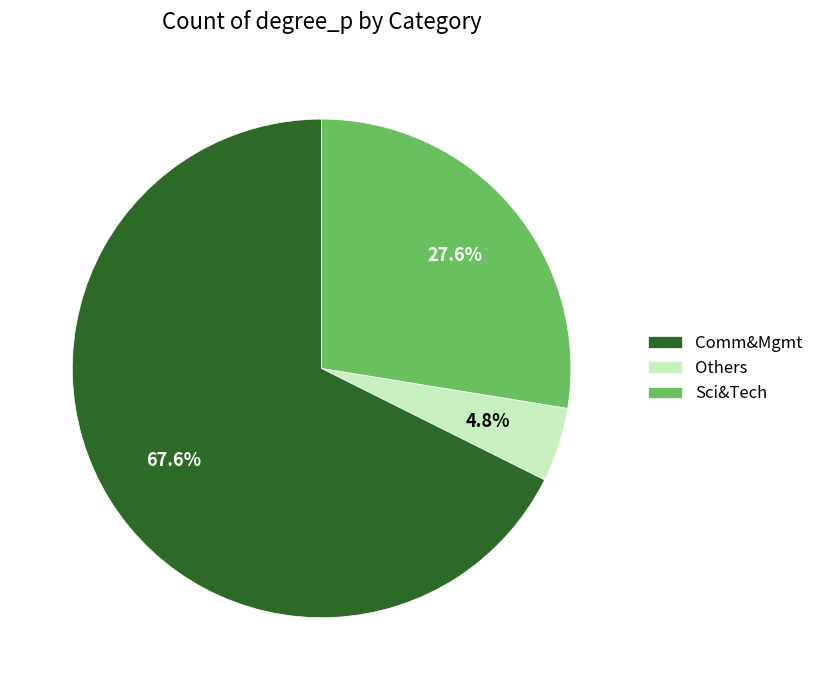

Is the sum of Others and Sci&Tech greater than half?

No